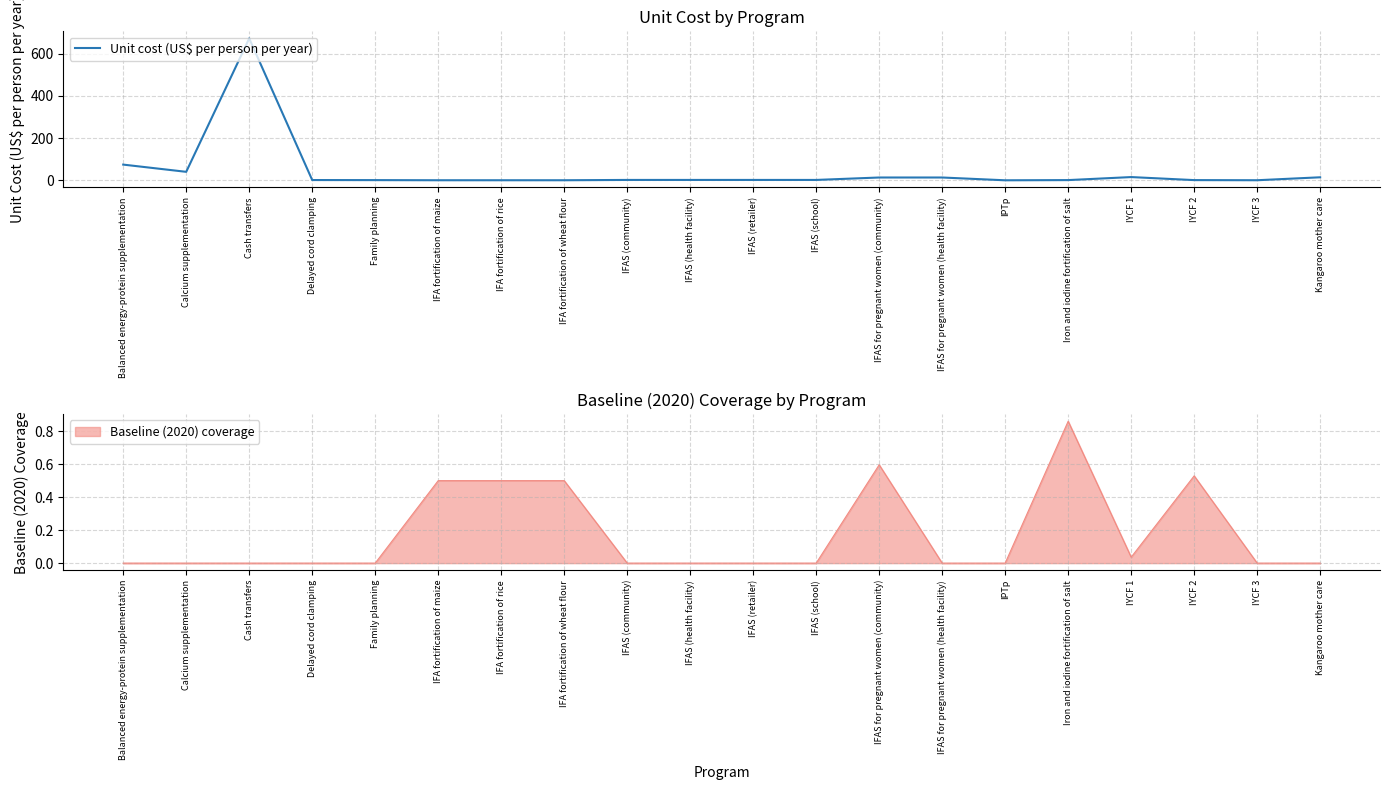

Which has a higher value, IFAS for pregnant women (community) or IFAS (community)?

IFAS for pregnant women (community)